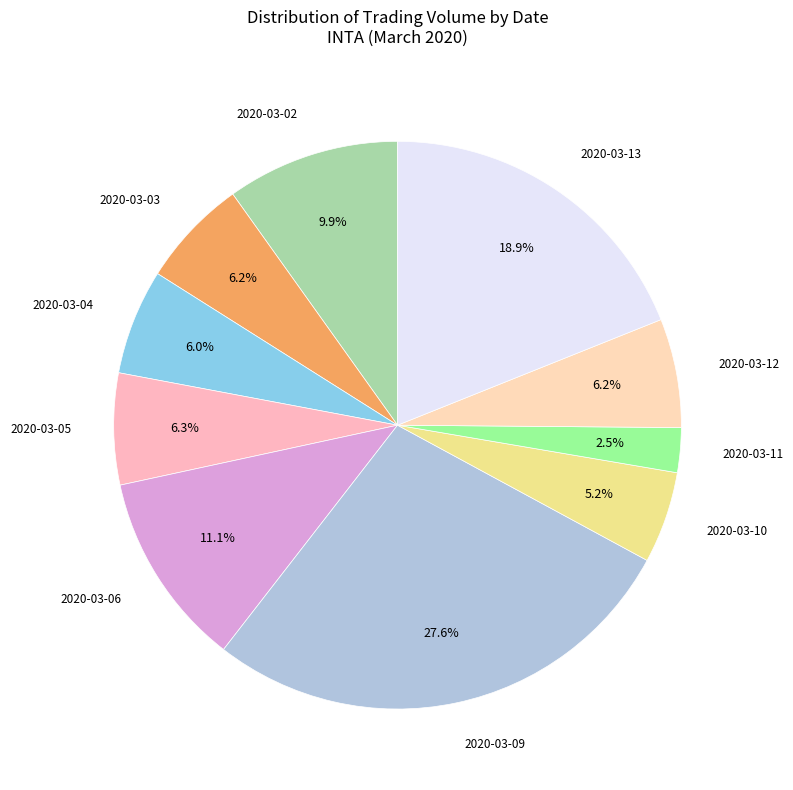

To the nearest percent, what is the average slice percentage?

10%